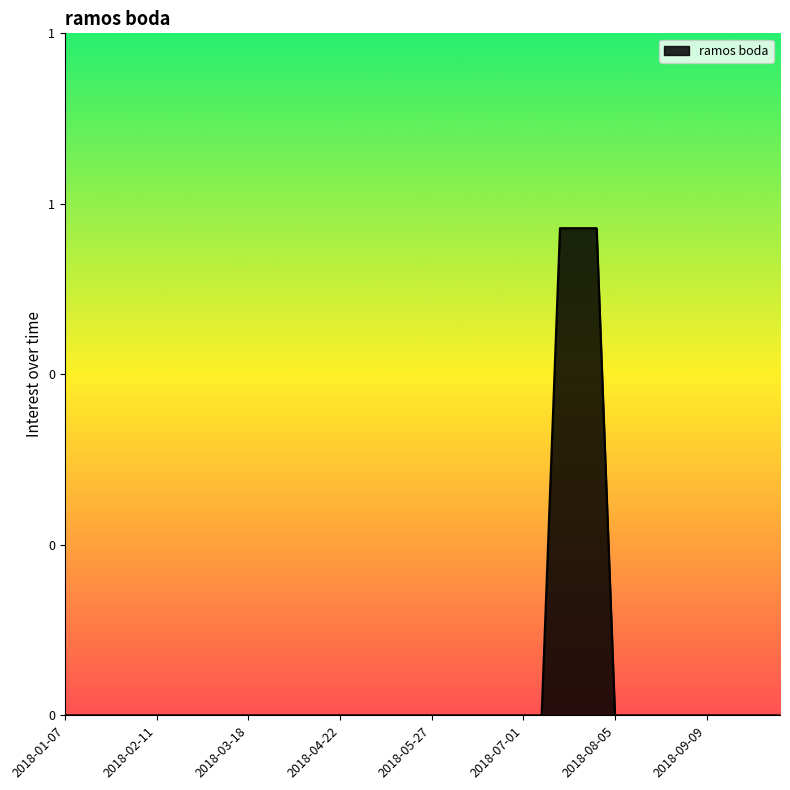

Reading left to right, extract all data points from this chart.

0	0	0	0	0	0	0	0	0	0	0	0	0	0	0	0	0	0	0	0	0	0	0	0	0	0	0	1	1	1	0	0	0	0	0	0	0	0	0	0